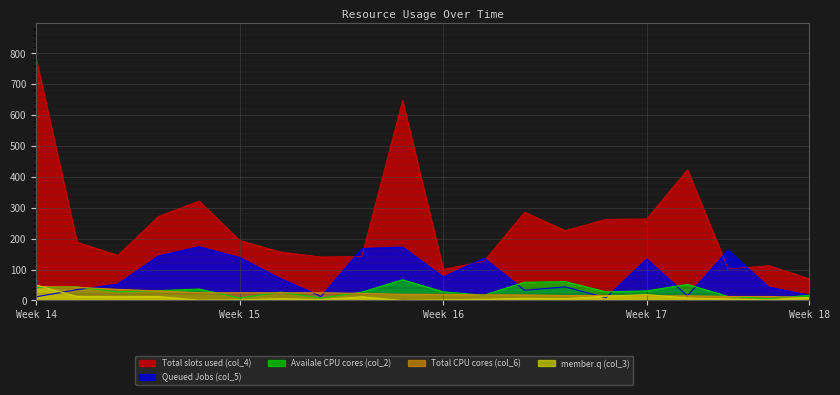

Does the chart display data point markers on the line(s)?

No